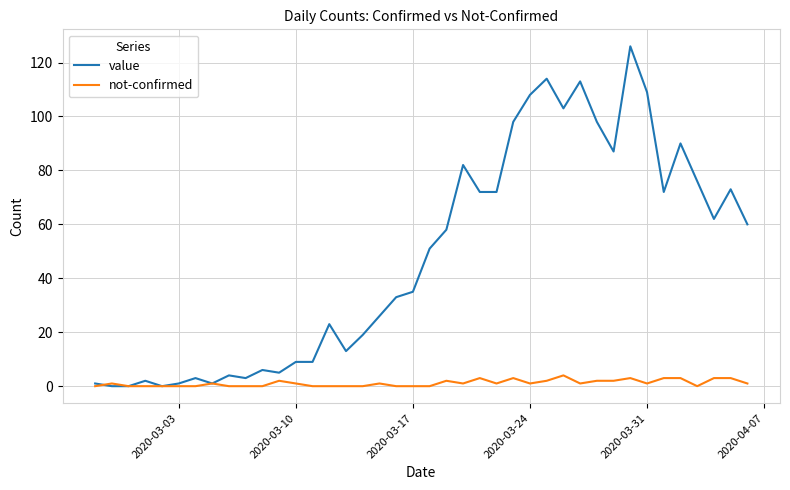

How many lines are shown in the chart?

2